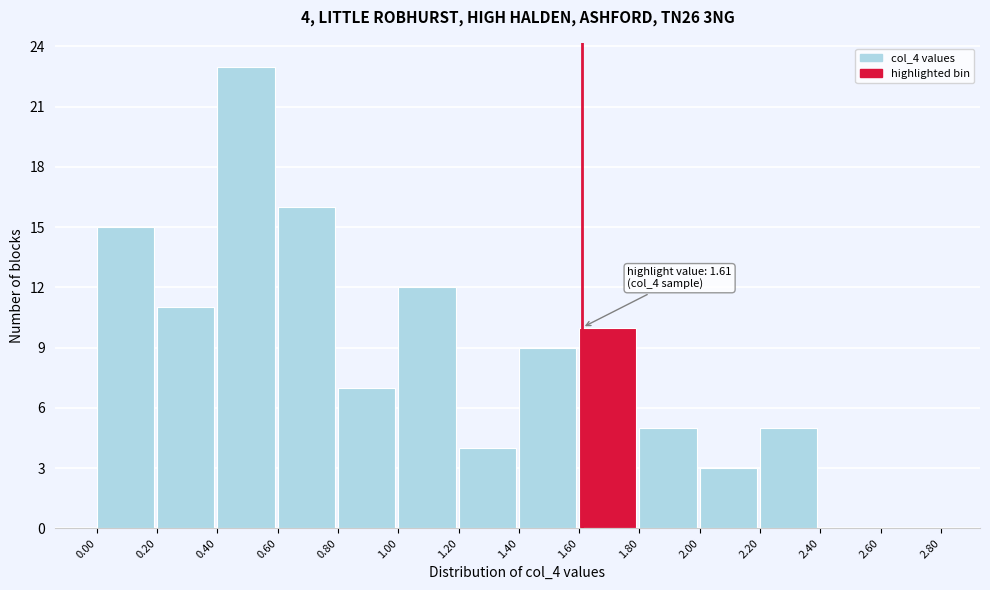

Over which range of the x-axis is the bar tallest?

0.40 to 0.60